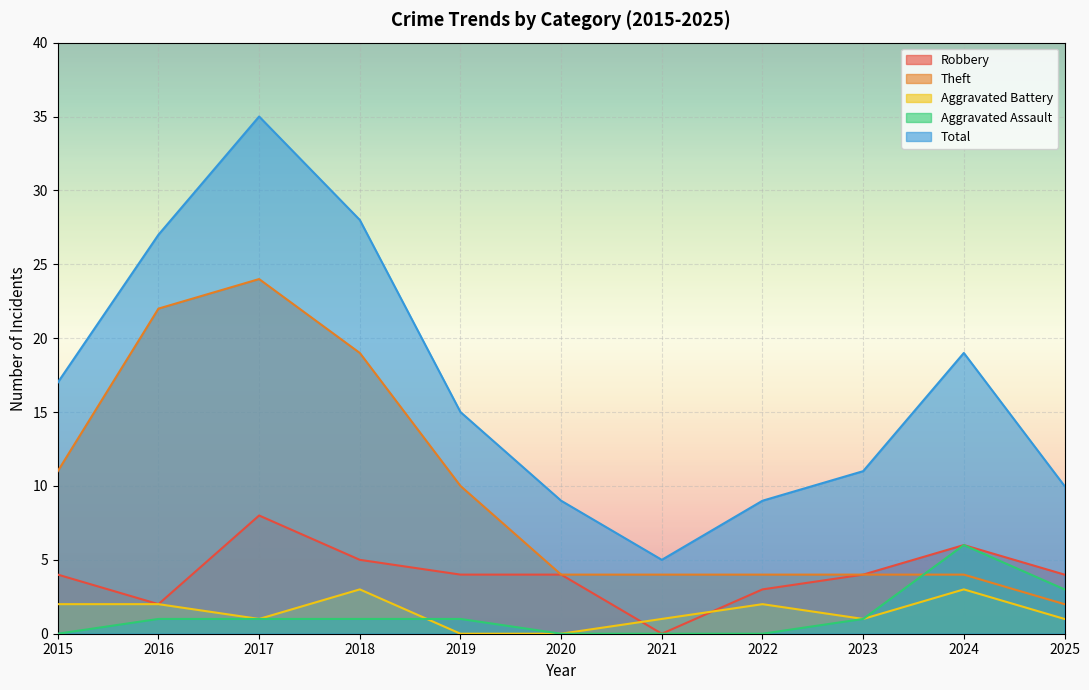

After their last crossing, which series has the higher values: Aggravated Assault or Theft?

Aggravated Assault